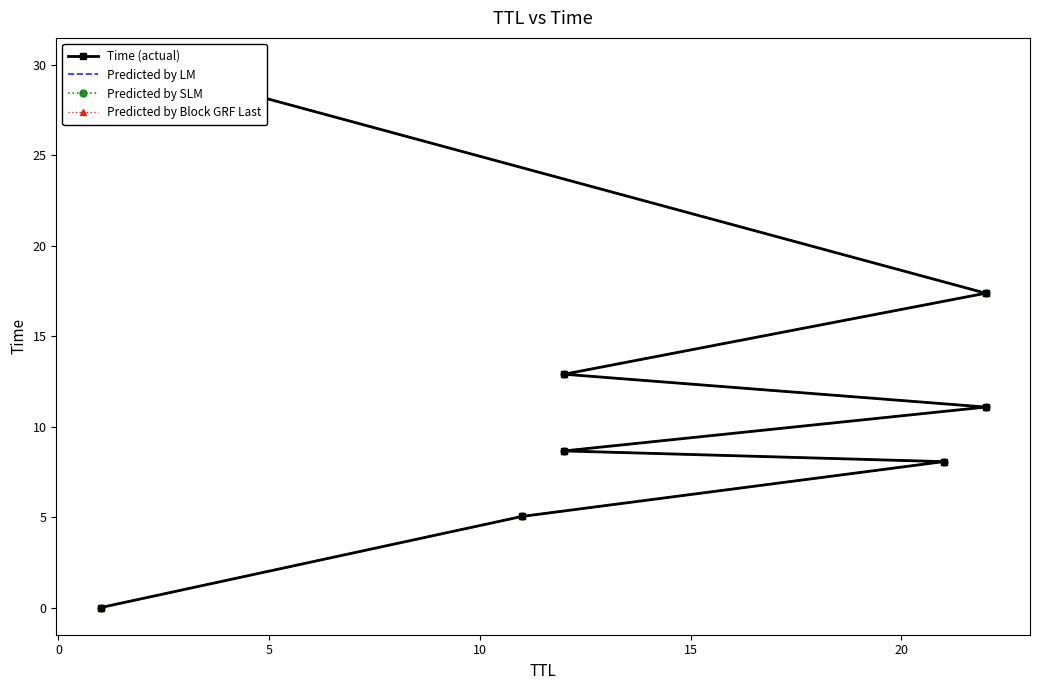

List the series in order of their peak value, highest first.

Time (actual), Predicted by LM, Predicted by SLM, Predicted by Block GRF Last